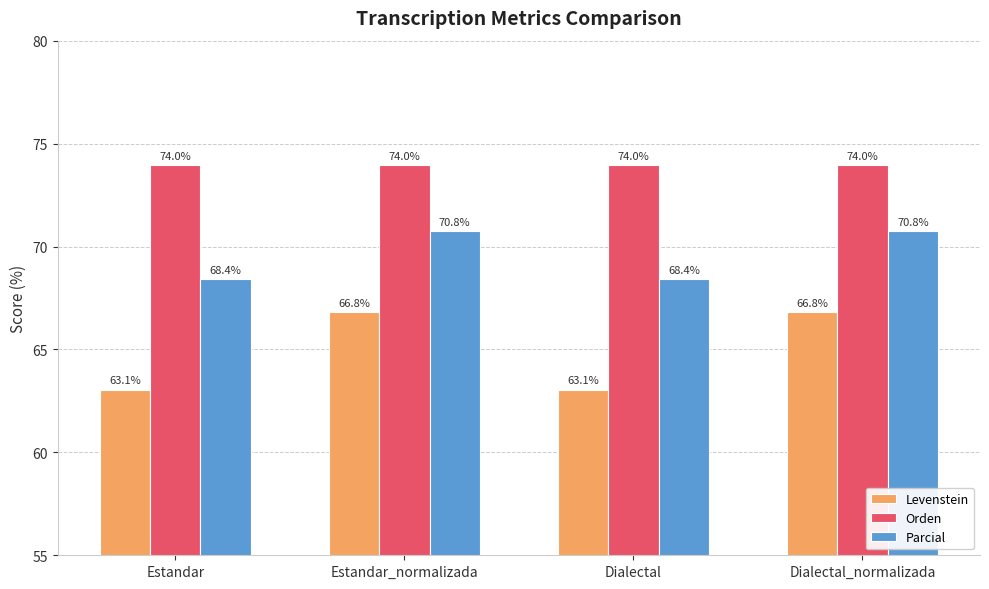

What is the spread (max minus min) of values at Estandar?

10.9